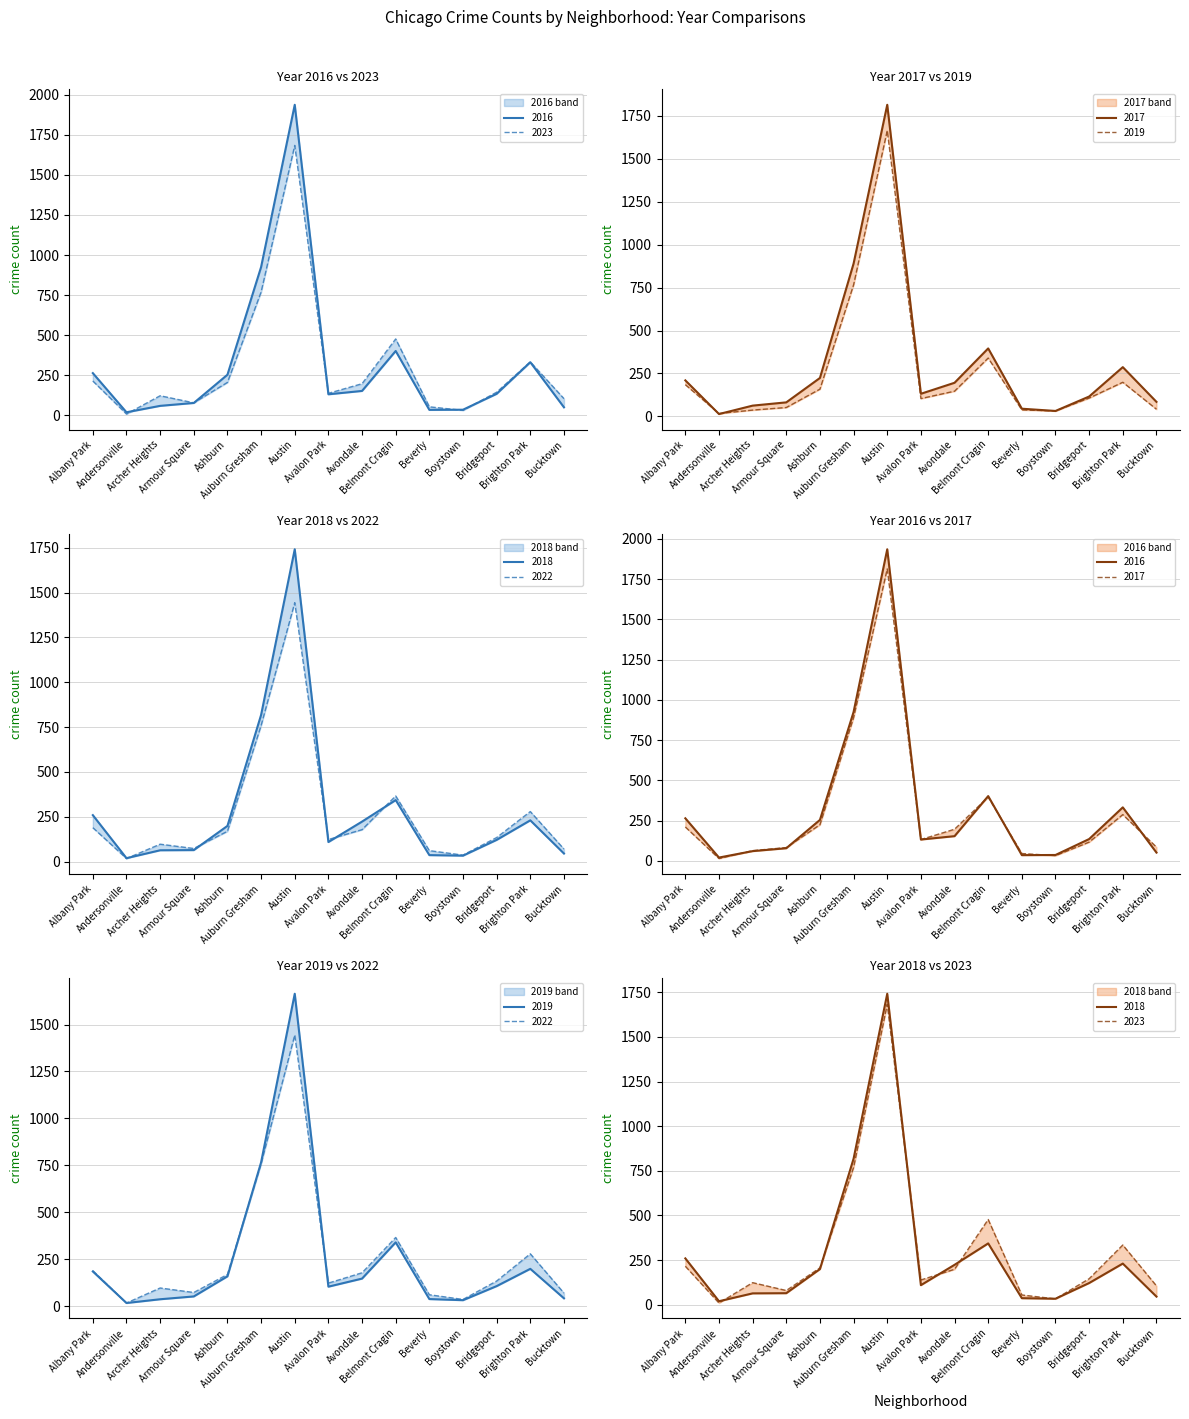

How many values in the 2019 series exceed 107?

7